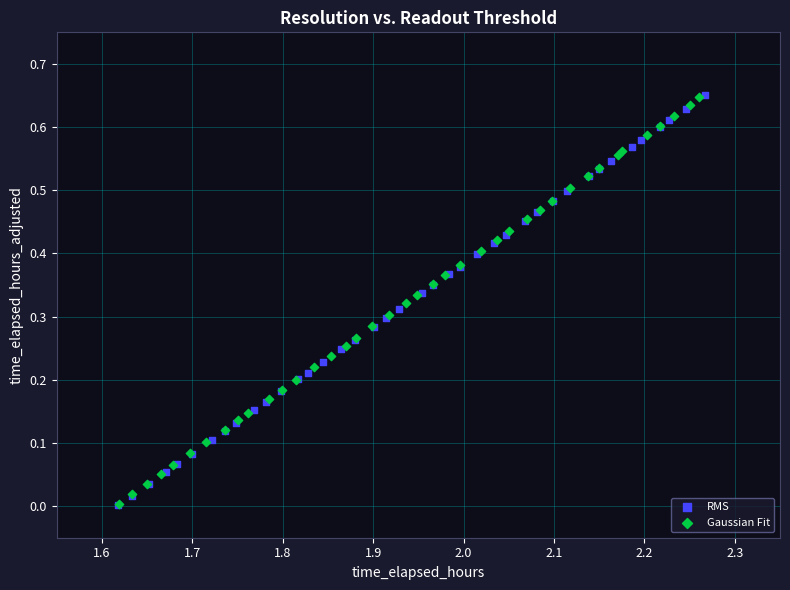

Which series has the widest spread of Y values?

RMS